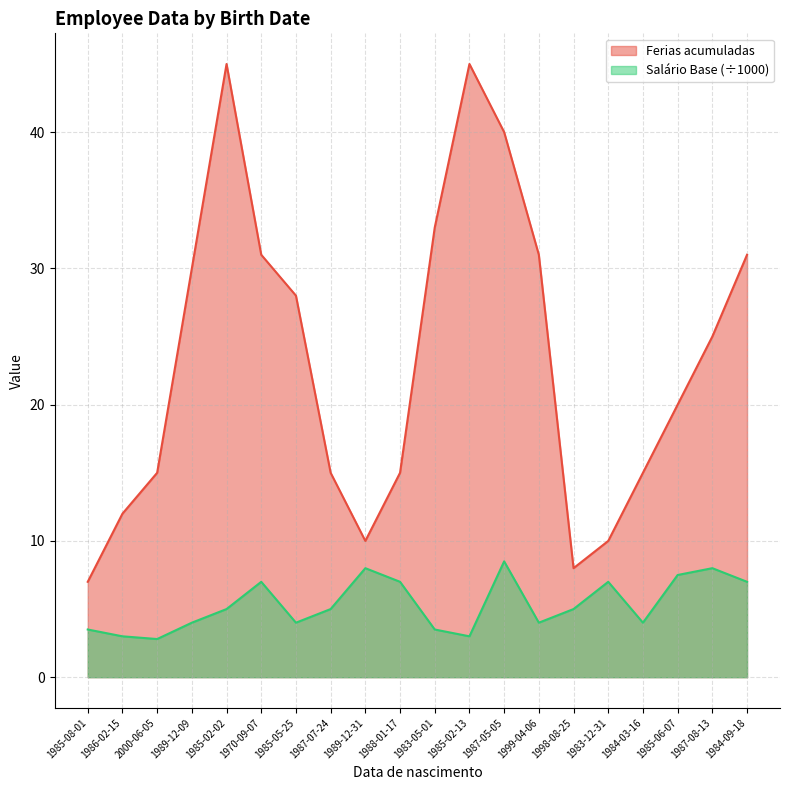

Where is Salário Base nearest to the value 5?

1985-02-02